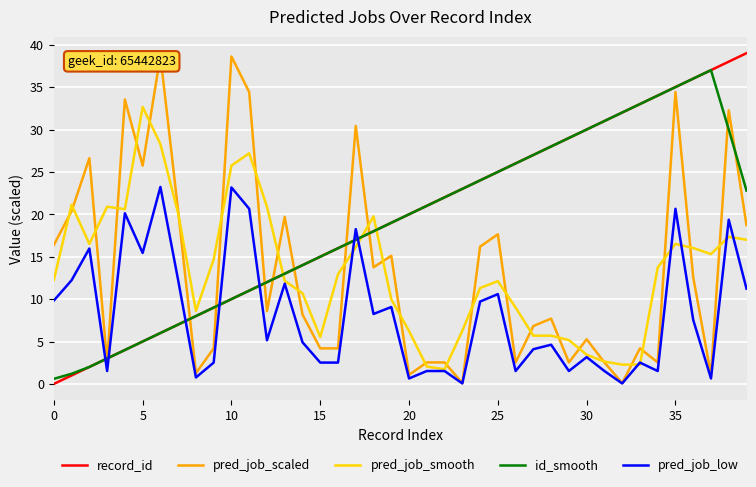

What is the sum of the pred_job_scaled values at 13 and 15?

23.9